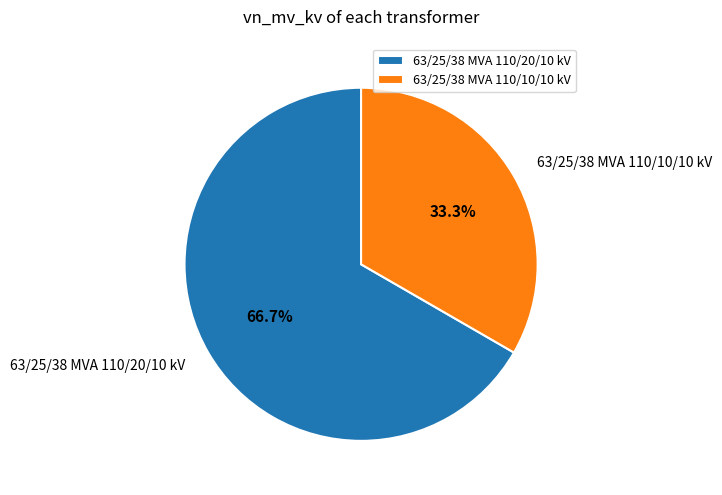

Which category has the smallest portion of the pie?

63/25/38 MVA 110/10/10 kV